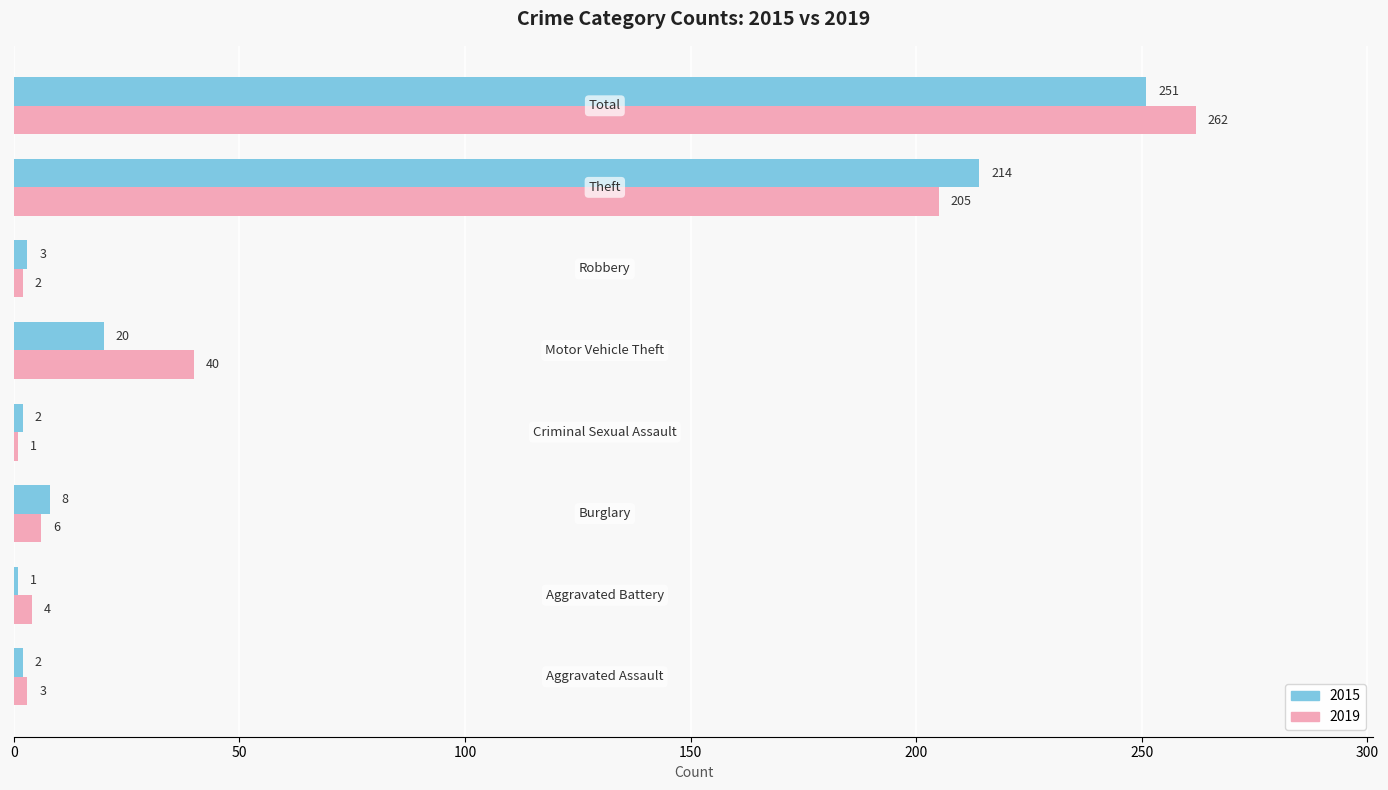

What is the highest value of the 2015 series?

251